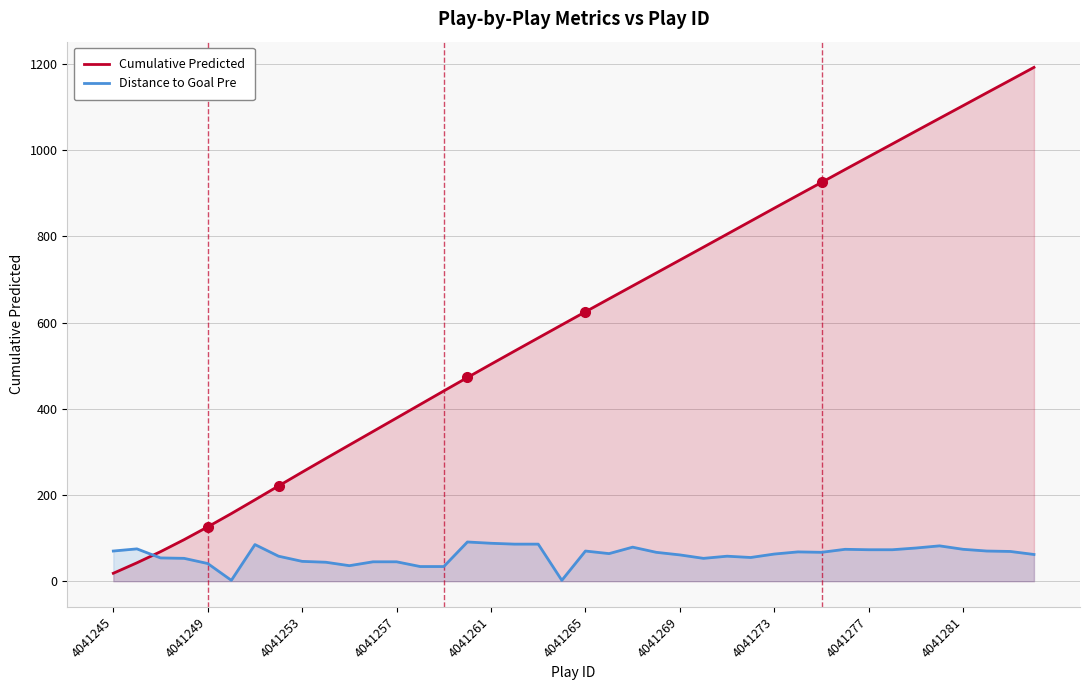

True or false: Cumulative Predicted has more than 2 interior local peaks.

False